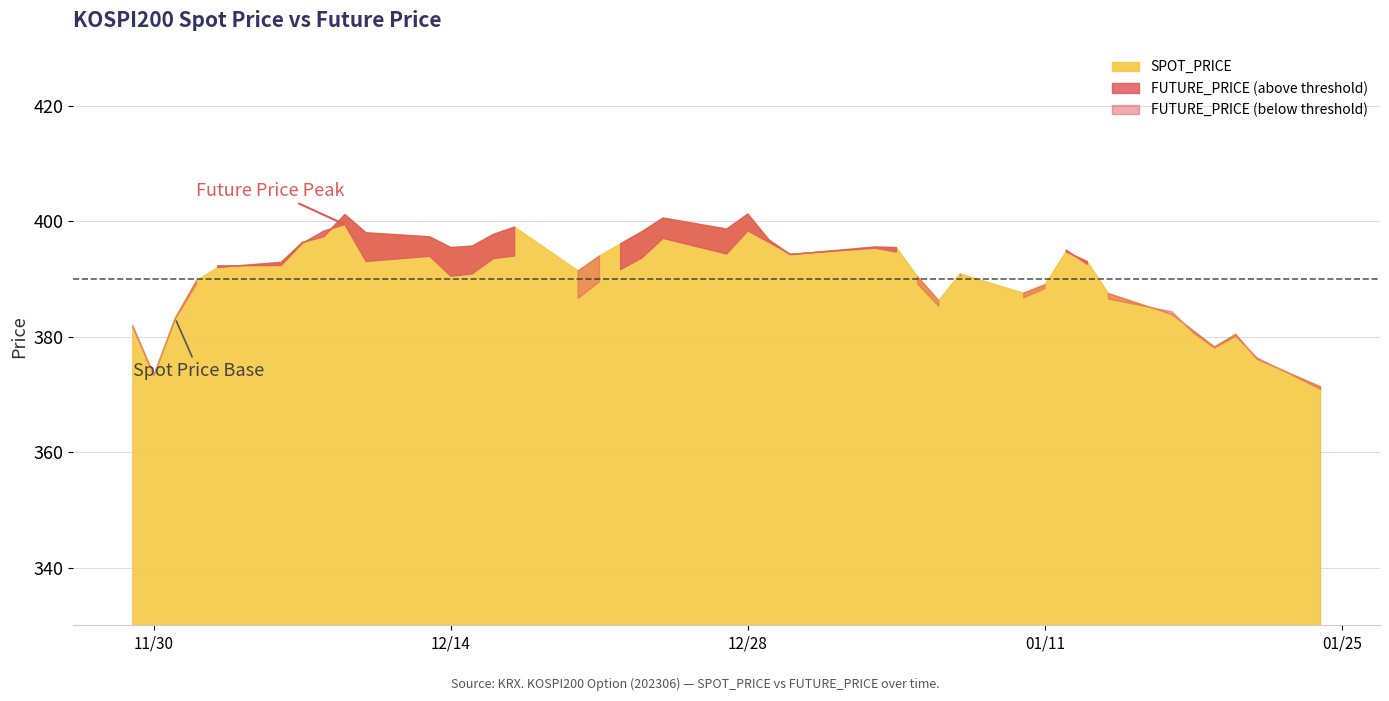

What is the greatest value displayed?

401.2